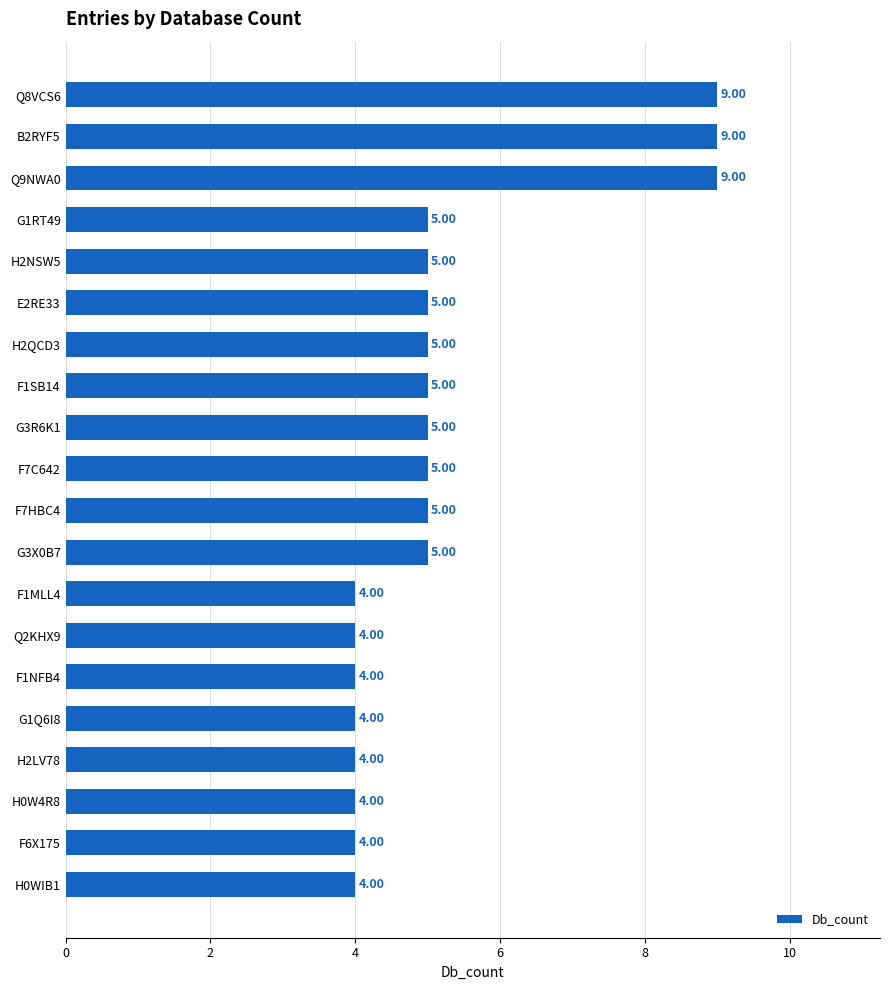

What is the ratio of the value at H0W4R8 to the value at H2LV78?

1.0